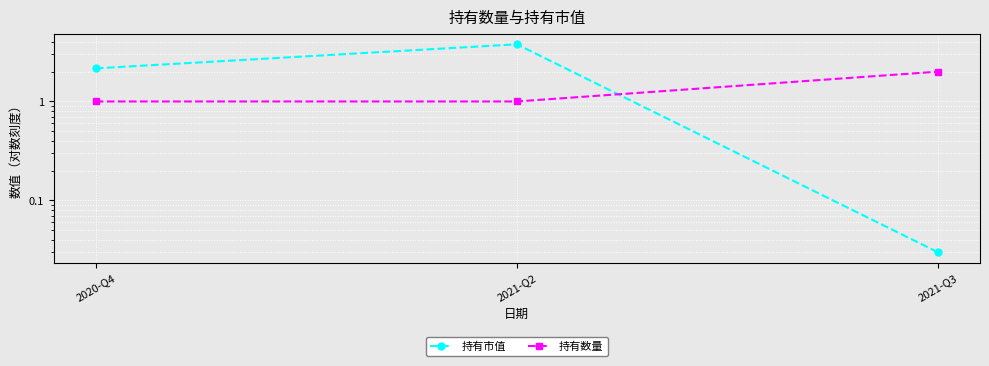

Rank the series by their average value, from lowest to highest.

持有数量, 持有市值